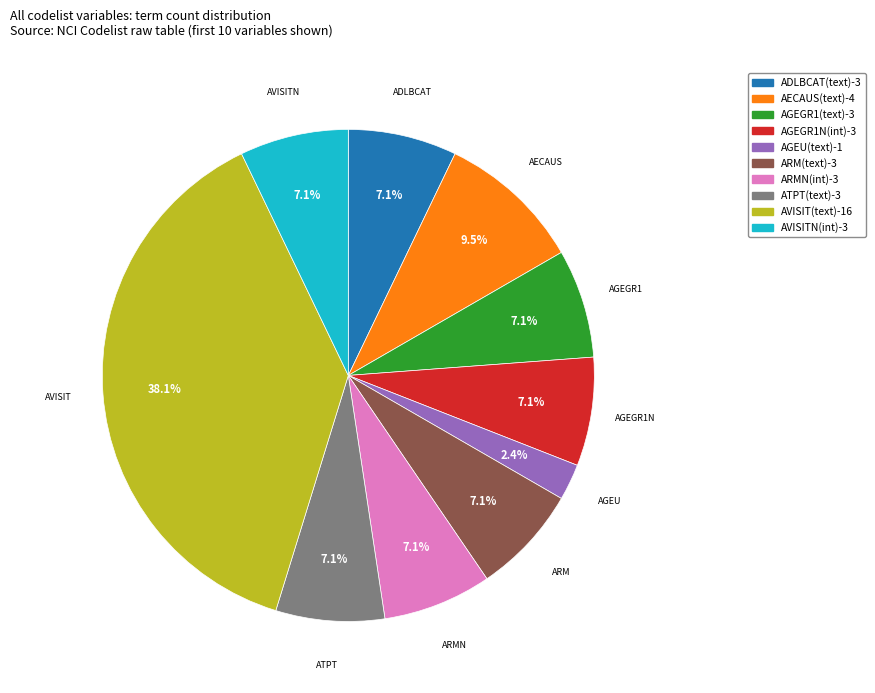

Is there any slice that represents more than half of the pie?

No